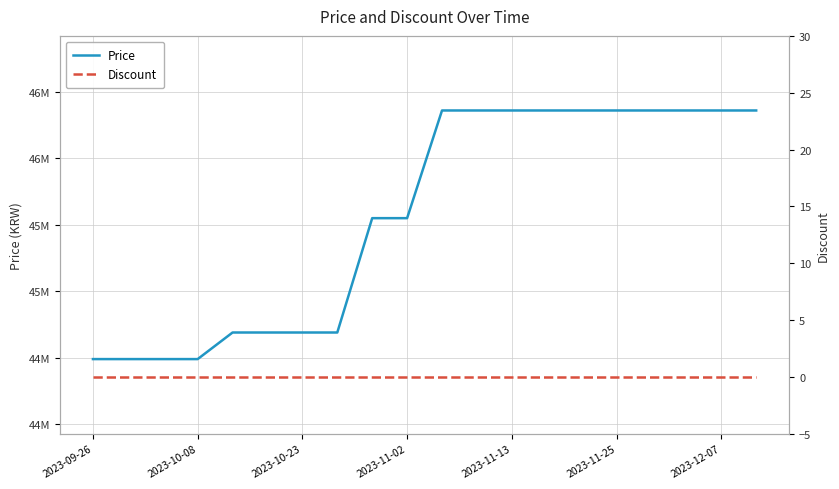

How many lines are shown in the chart?

2